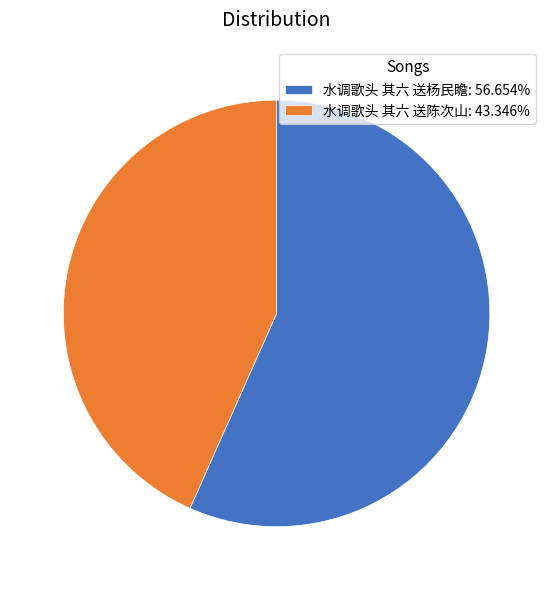

Do 水调歌头 其六 送杨民瞻: 56.654% and 水调歌头 其六 送陈次山: 43.346% together represent more than half of the pie?

Yes